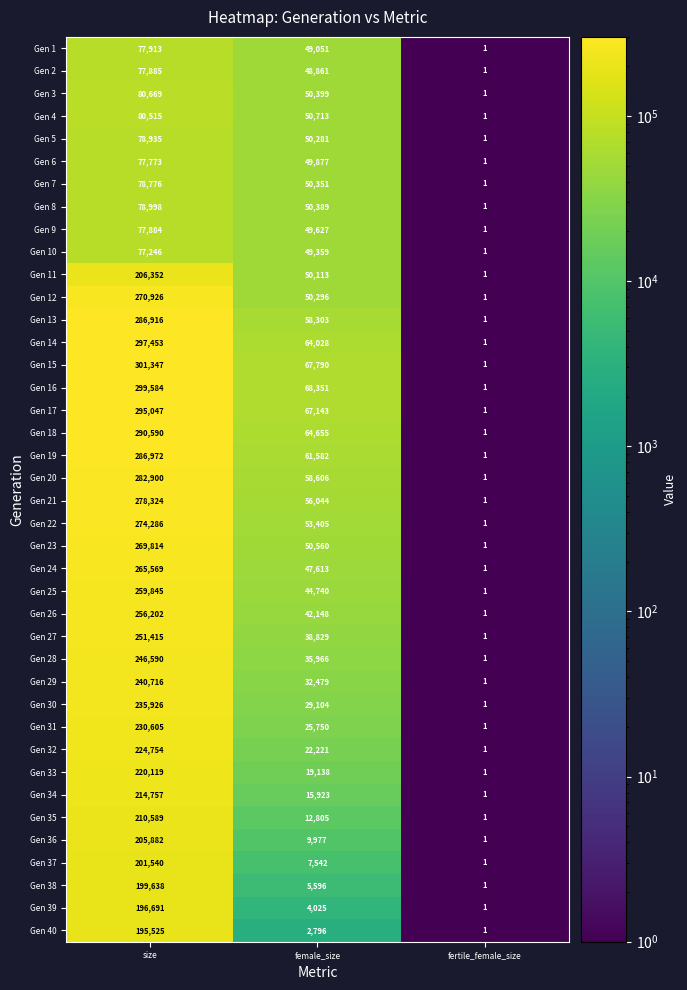

What is the greatest value displayed?

301347